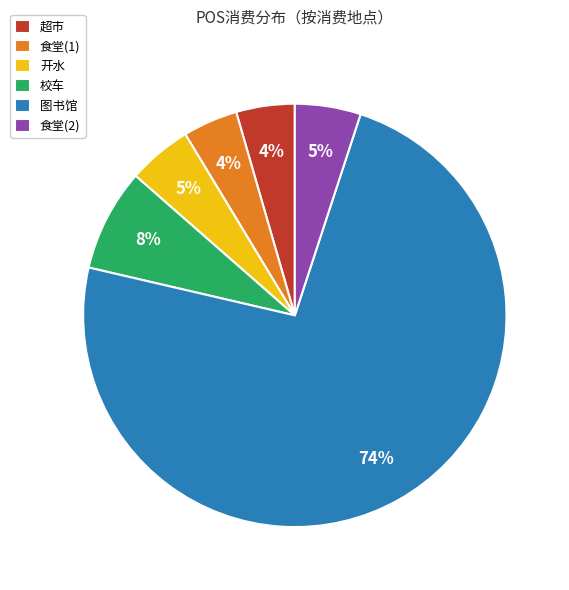

Which category accounts for the majority?

图书馆